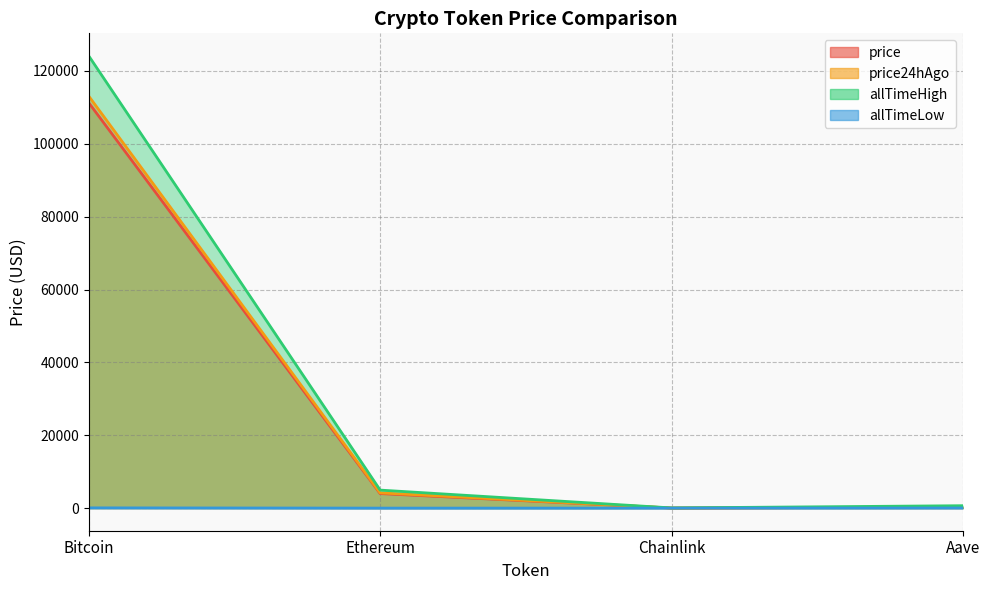

At which category is the sum across all series the highest?

Bitcoin